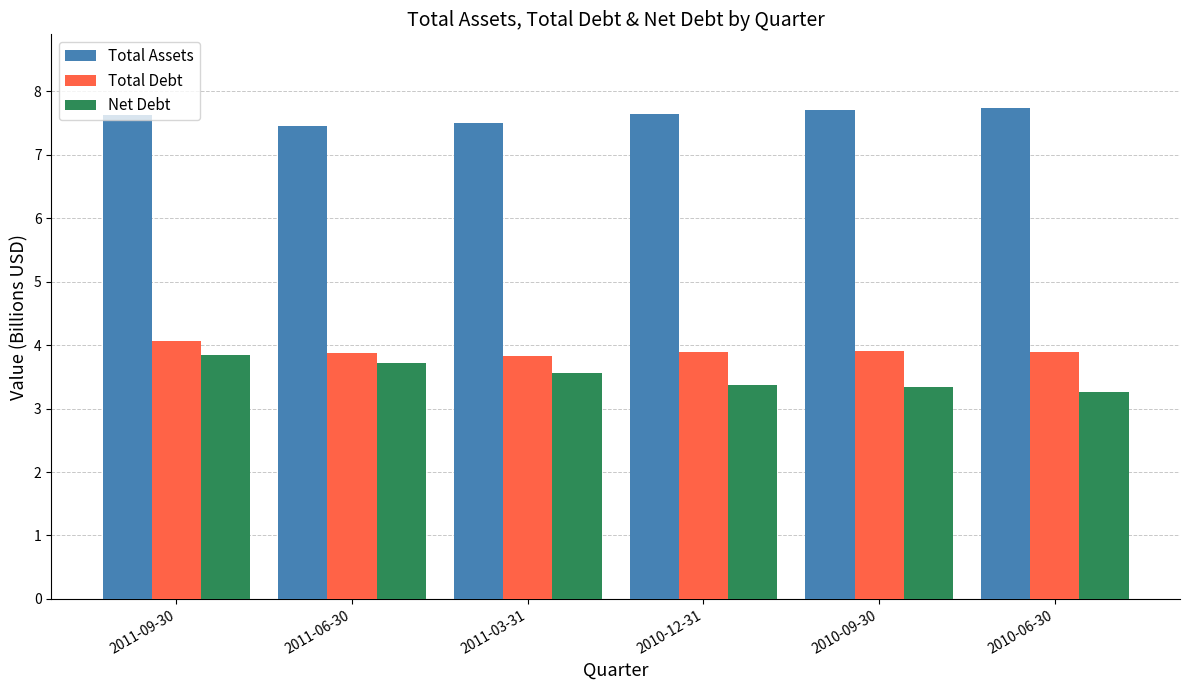

What is the difference between the highest and lowest values at 2010-06-30?

4.5